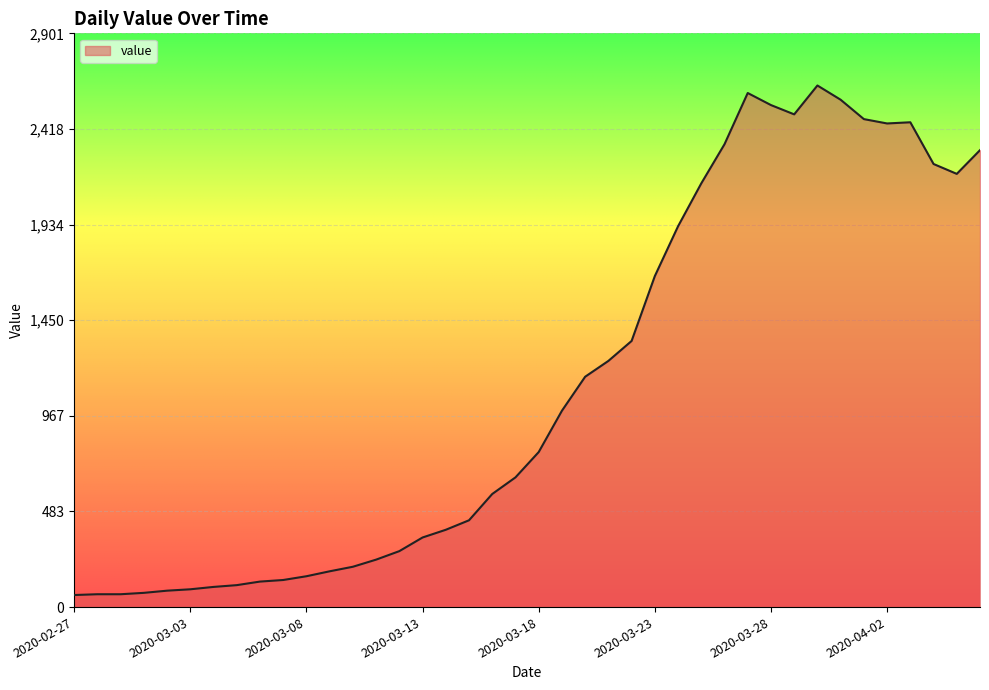

What is the average value?

1124